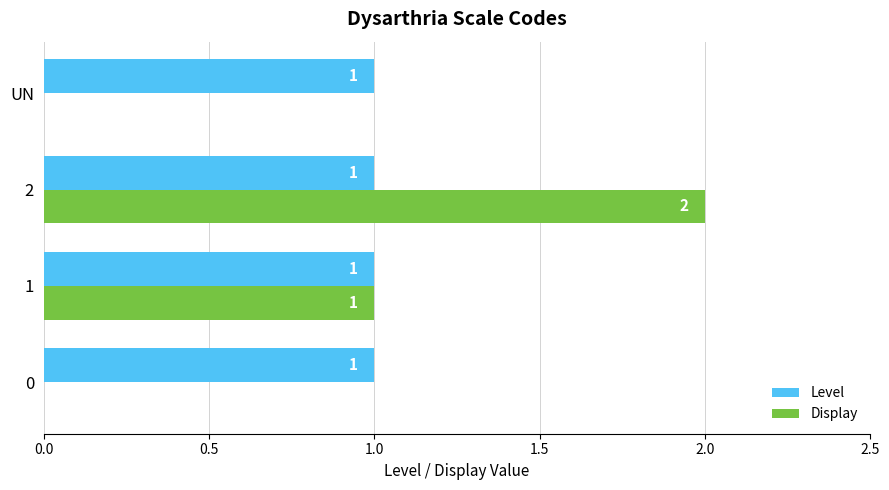

At which category is the sum across all series the highest?

2